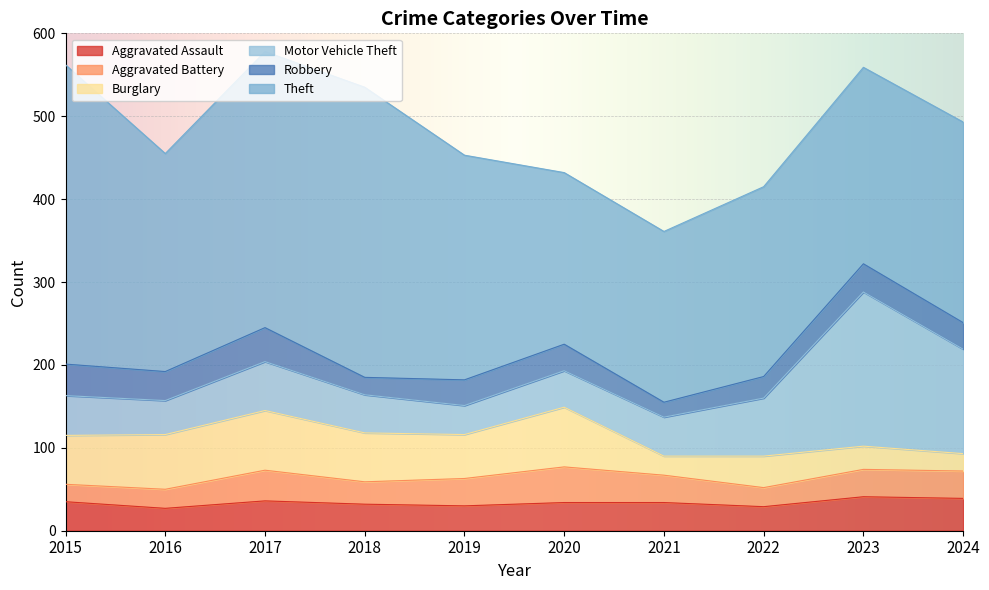

In Aggravated Assault, how many points are higher than both neighbors (excluding endpoints)?

2